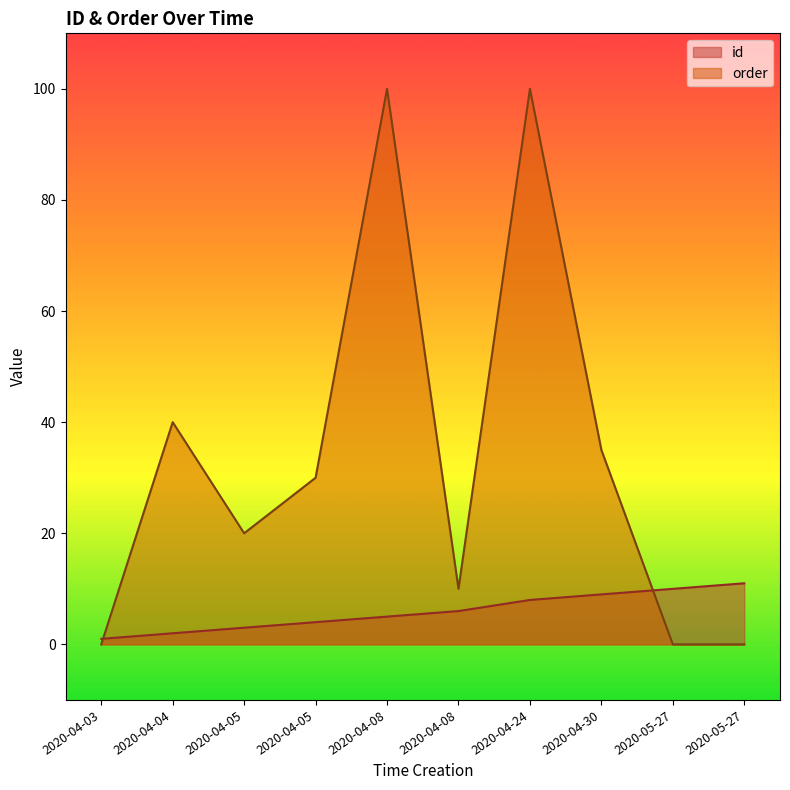

What are all the series names shown in the legend?

id, order